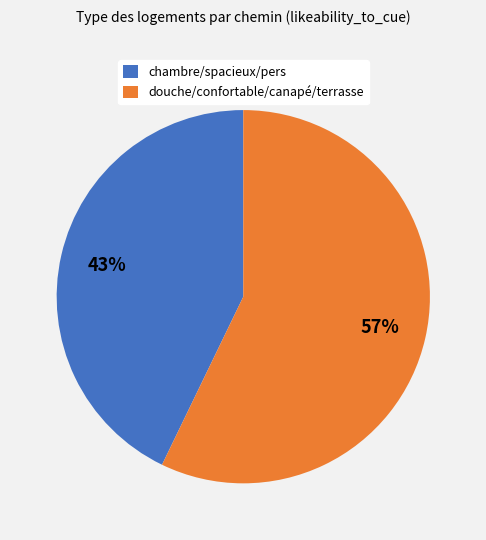

What percentage is the chambre/spacieux/pers slice, to the nearest percent?

43%